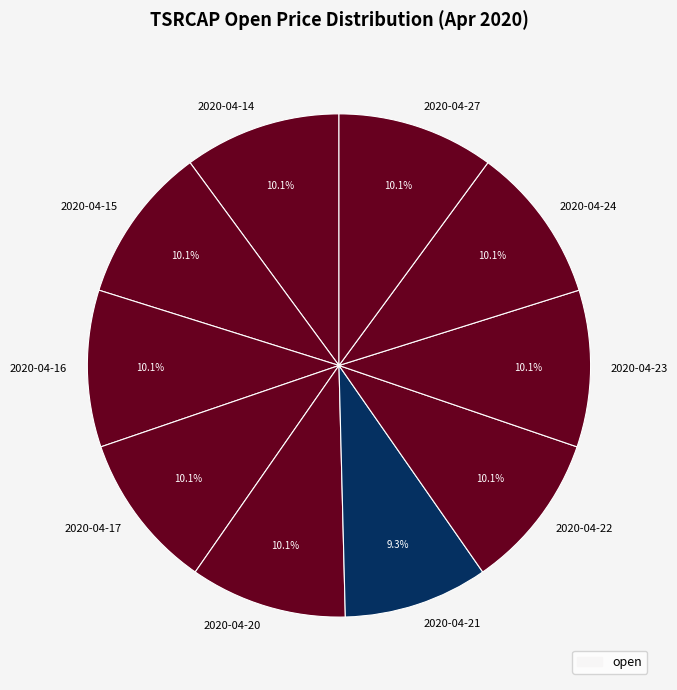

To the nearest percent, what percentage of the pie is 2020-04-23?

10%